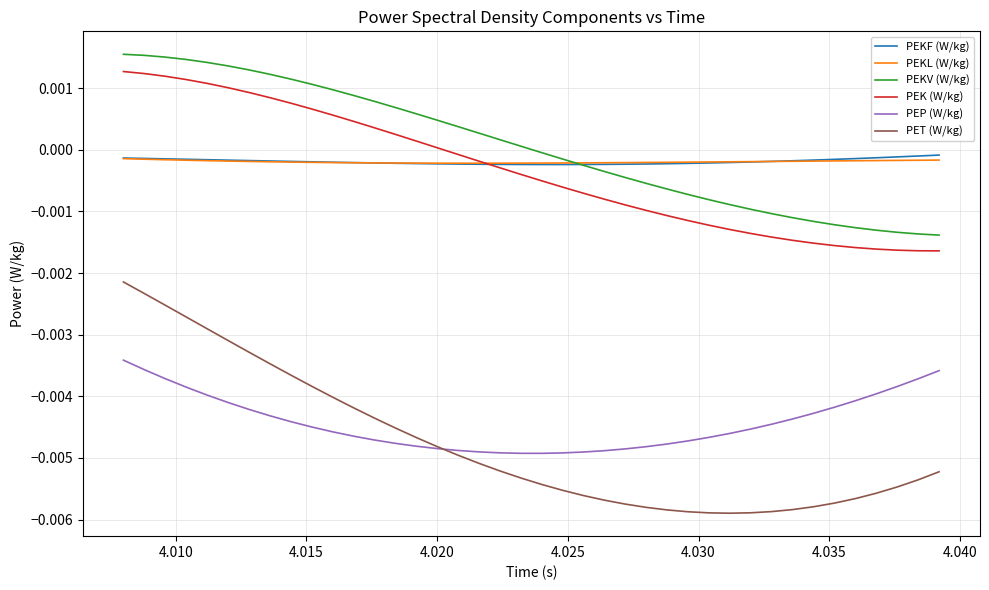

True or false: PEP (W/kg) and PEKV (W/kg) intersect in this chart.

False